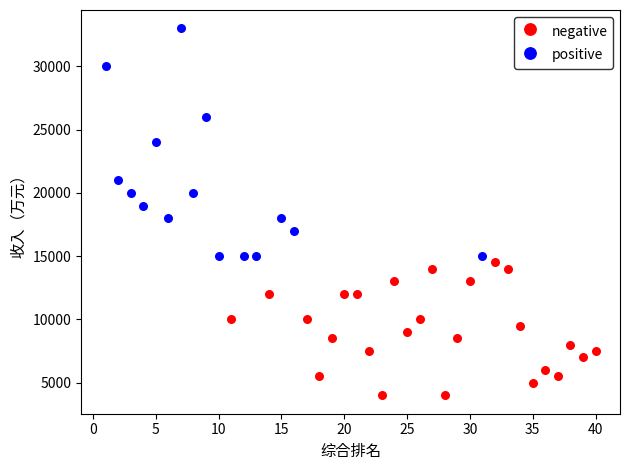

What are all the series names shown in the legend?

negative, positive